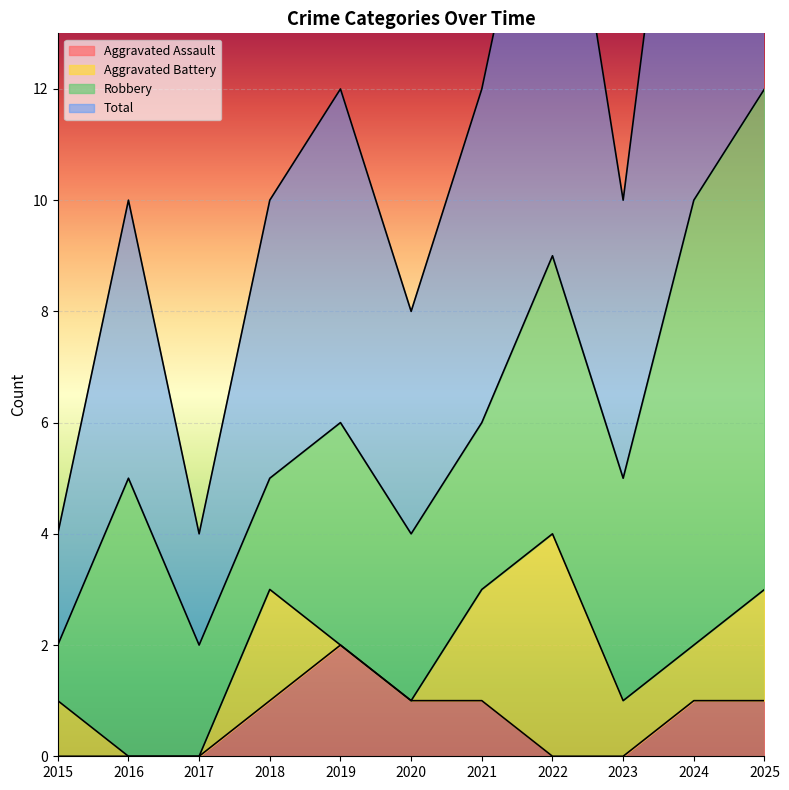

Where is the first local maximum for Total?

2016